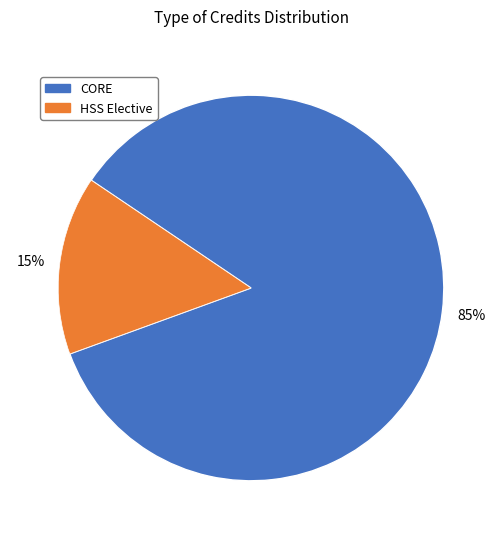

To the nearest percent, what is the average slice percentage?

50%